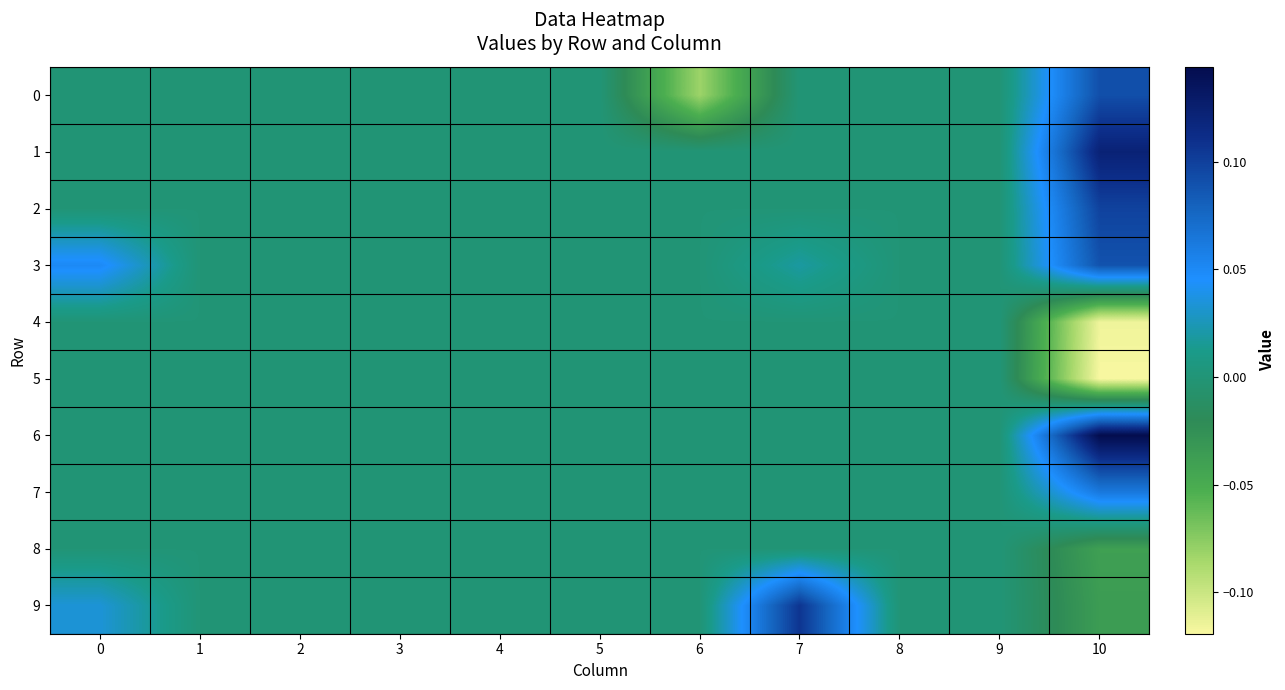

Count the number of categories in the chart.

11